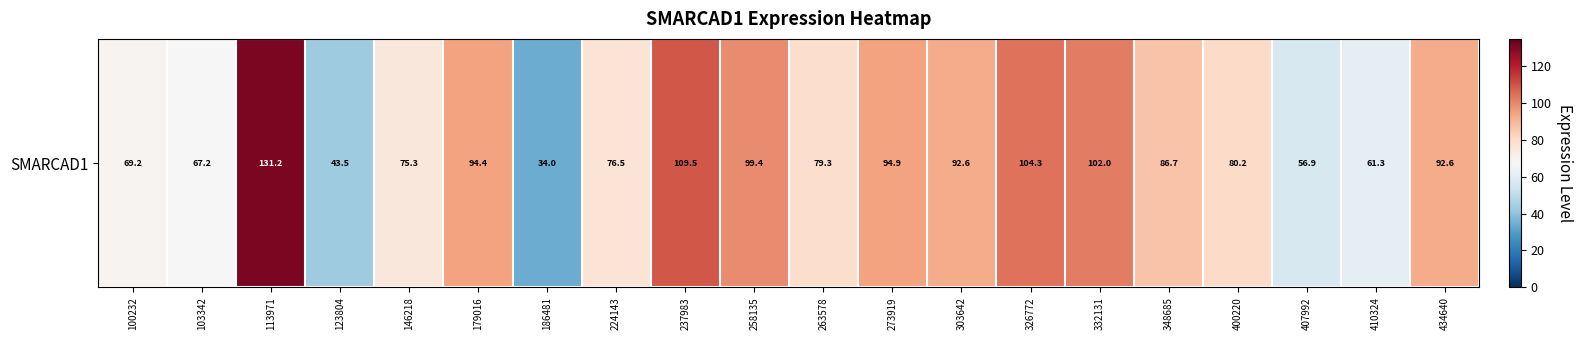

The chart shows a value of 80.2 at 400220. True or false?

True